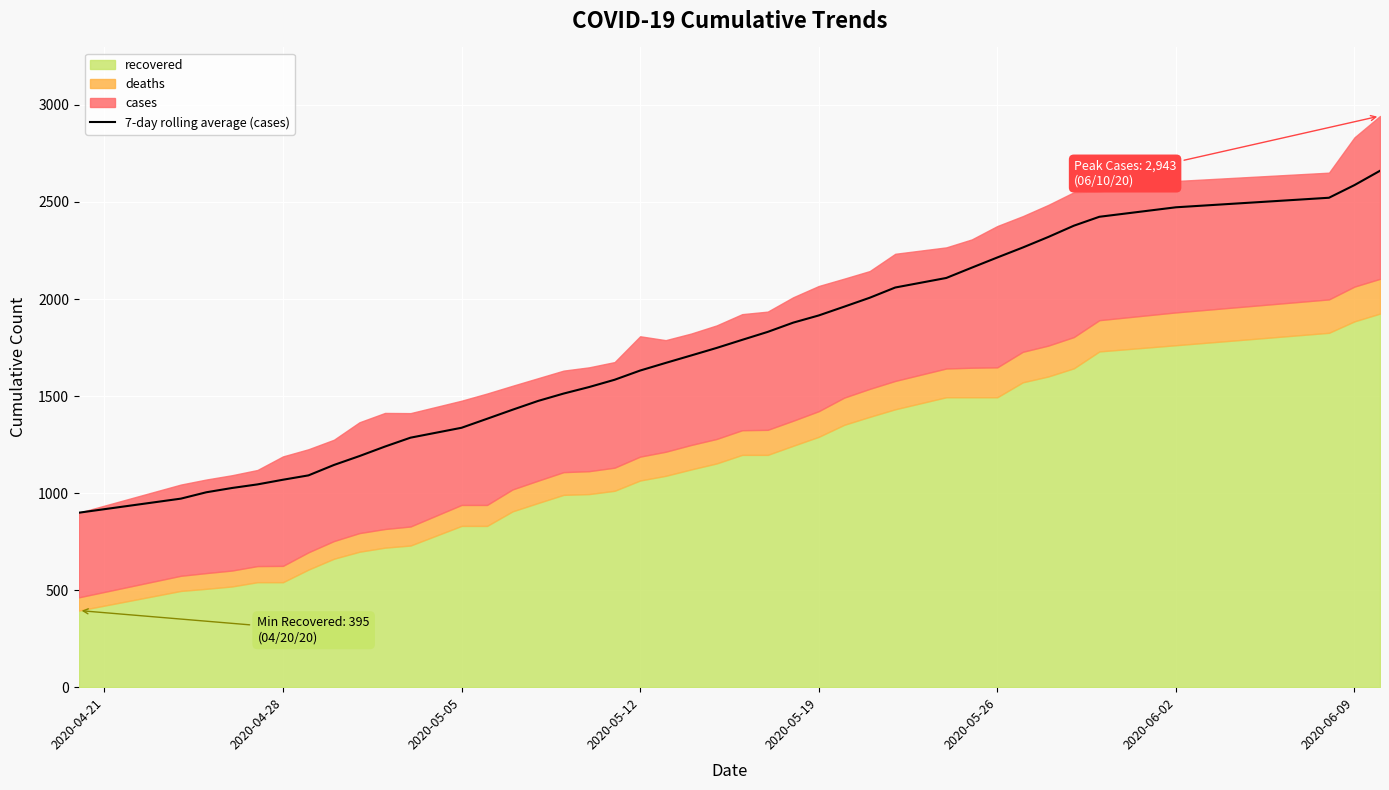

How many lines are shown in the chart?

1